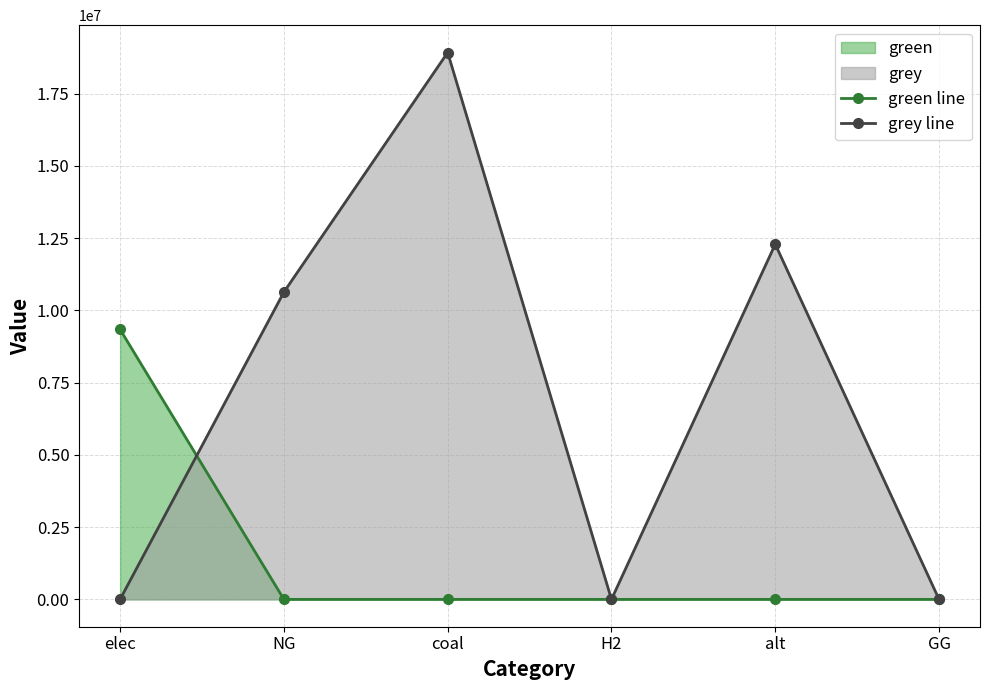

List the series in order of their peak value, lowest first.

green line, grey line